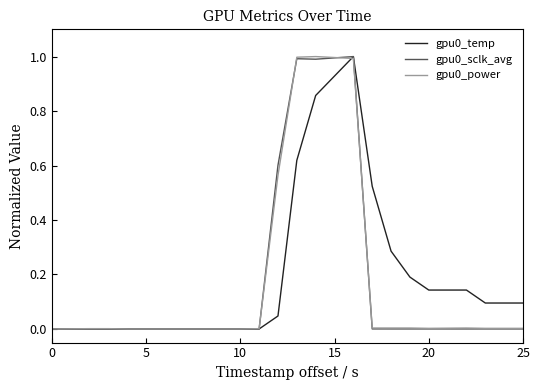

What is the maximum value shown in the chart?

1.0